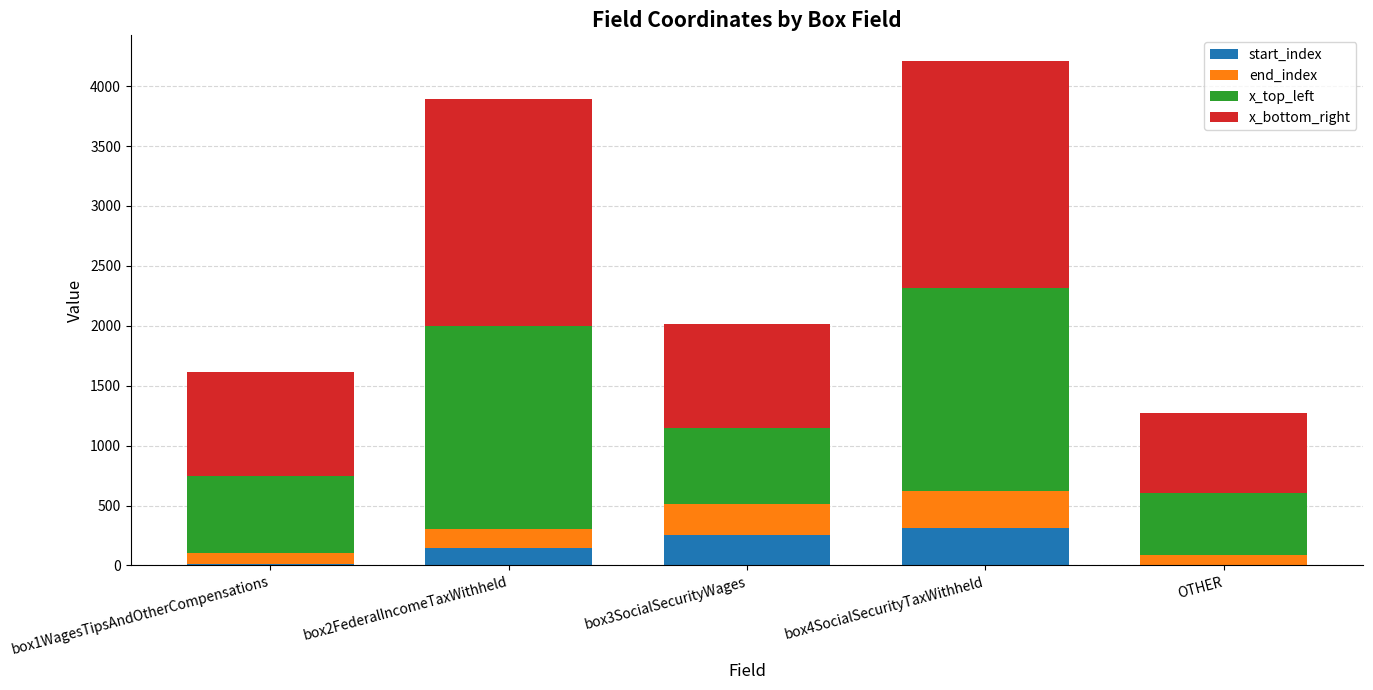

What is the highest value of the start_index series?

309